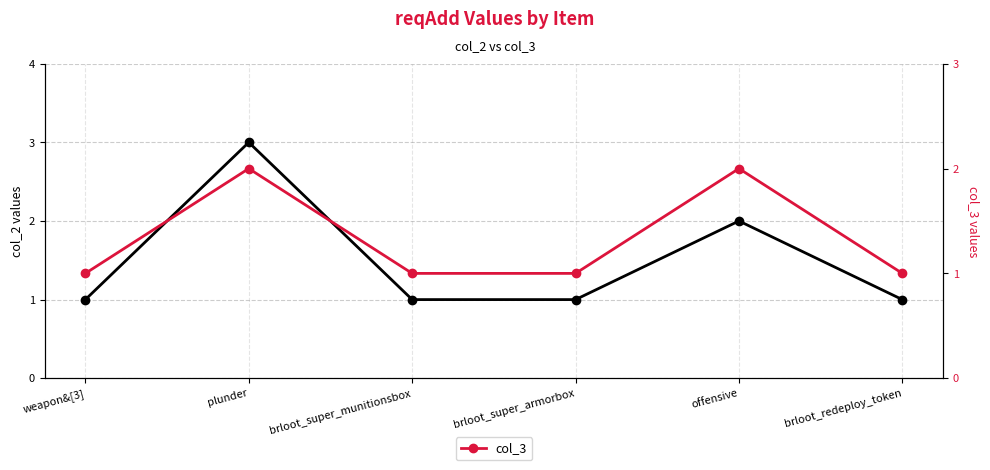

What is the value of the col_3 point at the 2nd from the left?

2